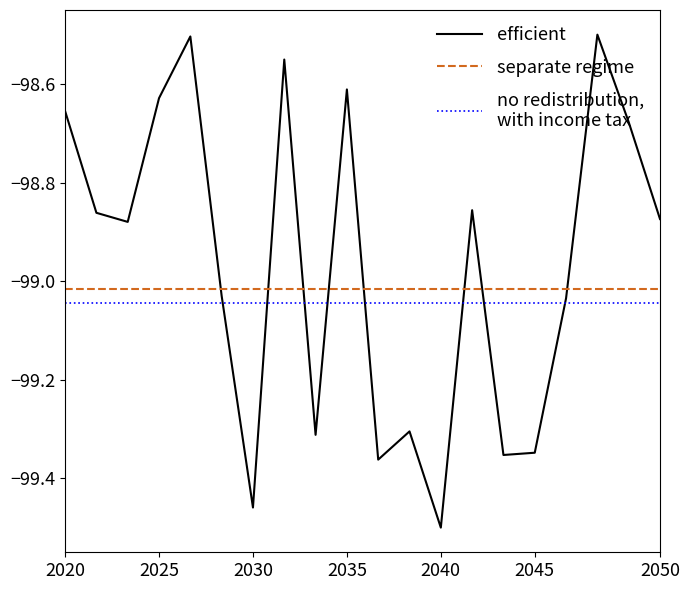

What is the maximum value shown in the chart?

-98.5